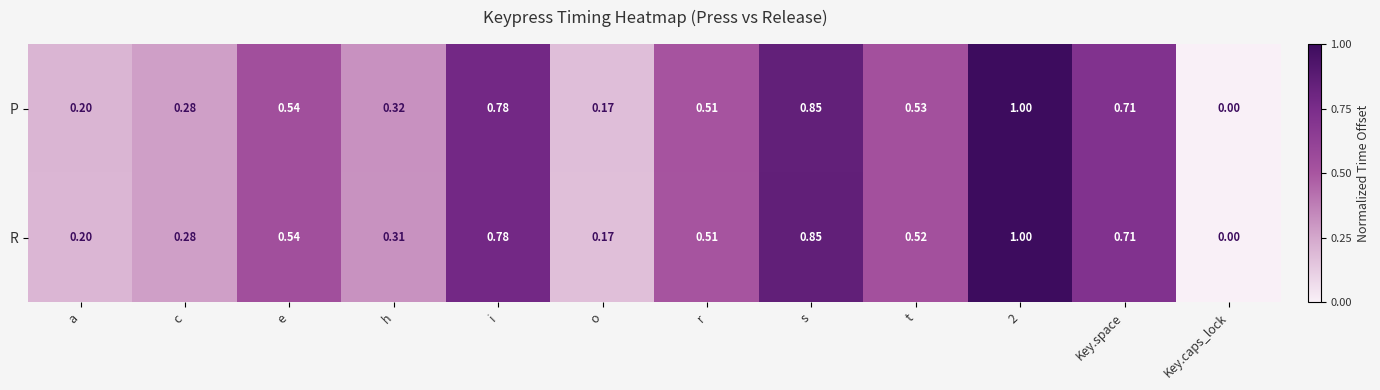

At which label is P closest to 0?

Key.caps_lock